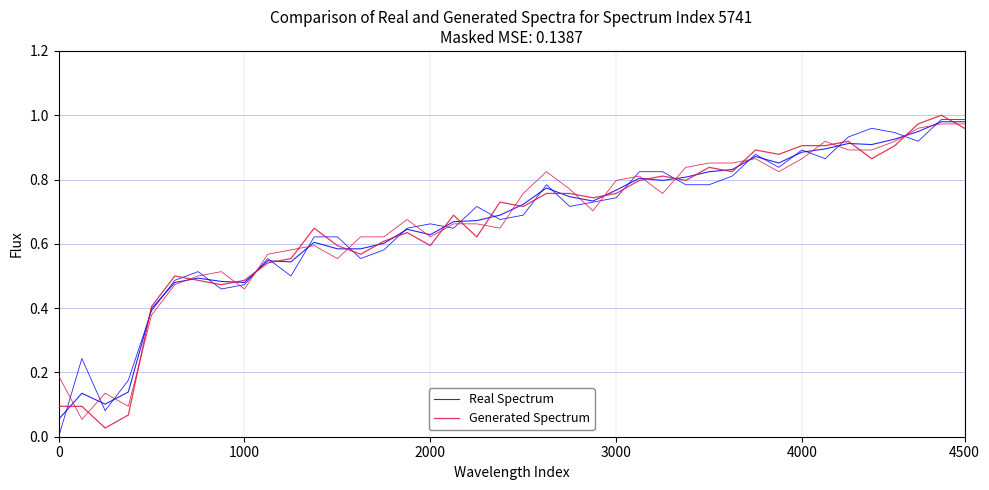

What is the difference between the maximum and second lowest values in the Generated Spectrum series?

0.9